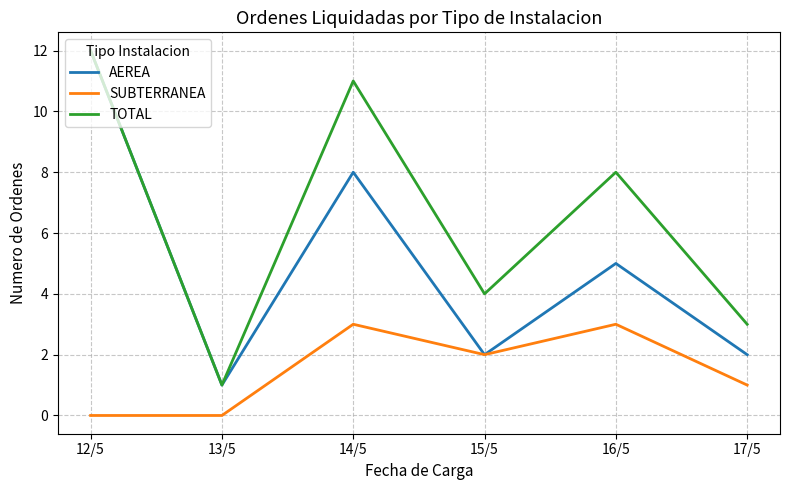

Reading left to right, extract all data points from this chart.

AEREA: 12/5=12	13/5=1	14/5=8	15/5=2	16/5=5	17/5=2
SUBTERRANEA: 12/5=0	13/5=0	14/5=3	15/5=2	16/5=3	17/5=1
TOTAL: 12/5=12	13/5=1	14/5=11	15/5=4	16/5=8	17/5=3